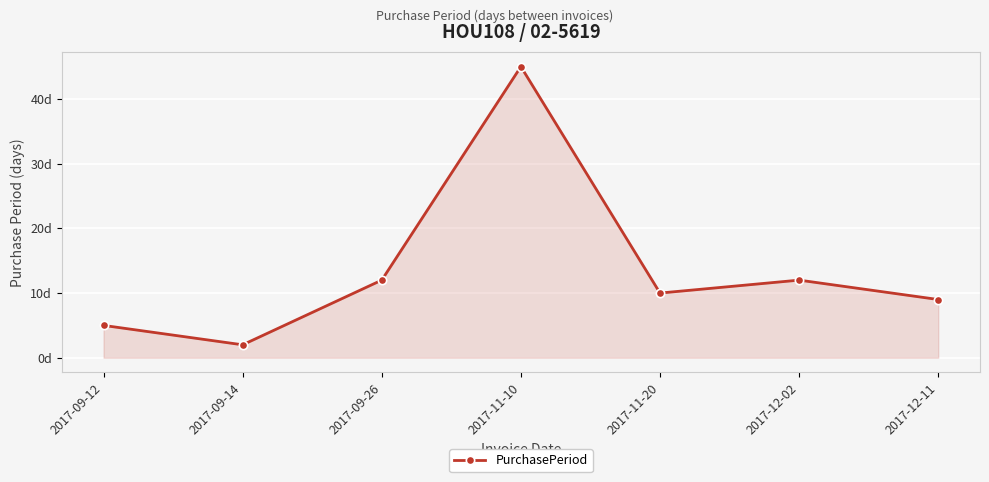

What is the difference between the maximum and minimum values?

43